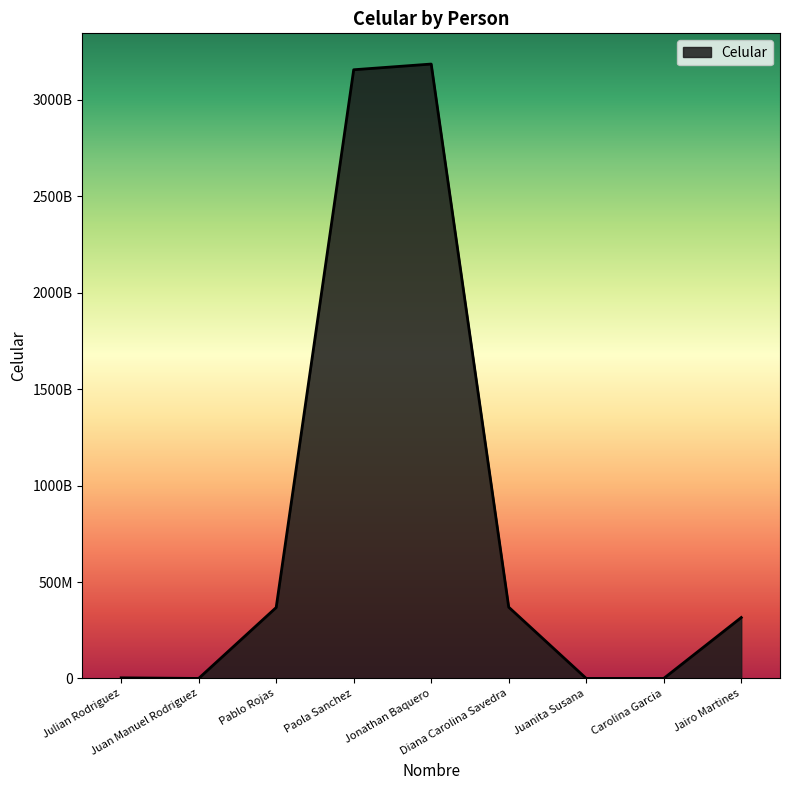

Where does the data first go above 315779986?

Pablo Rojas